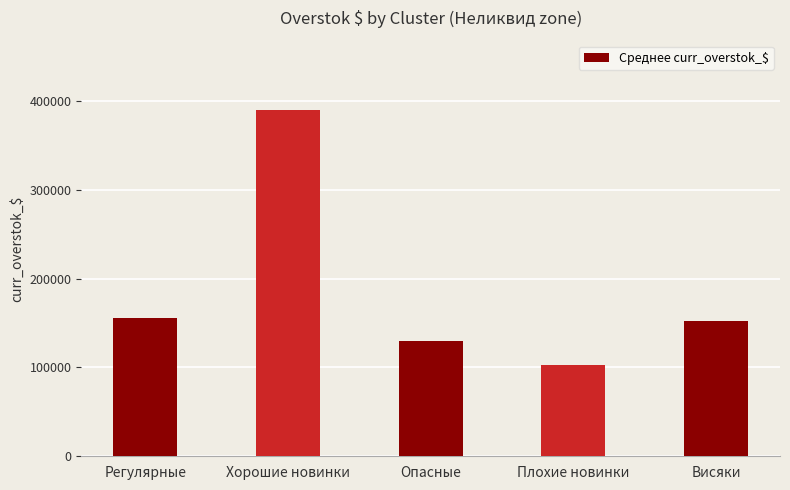

True or false: the data shows 36046.9 at Опасные.

False